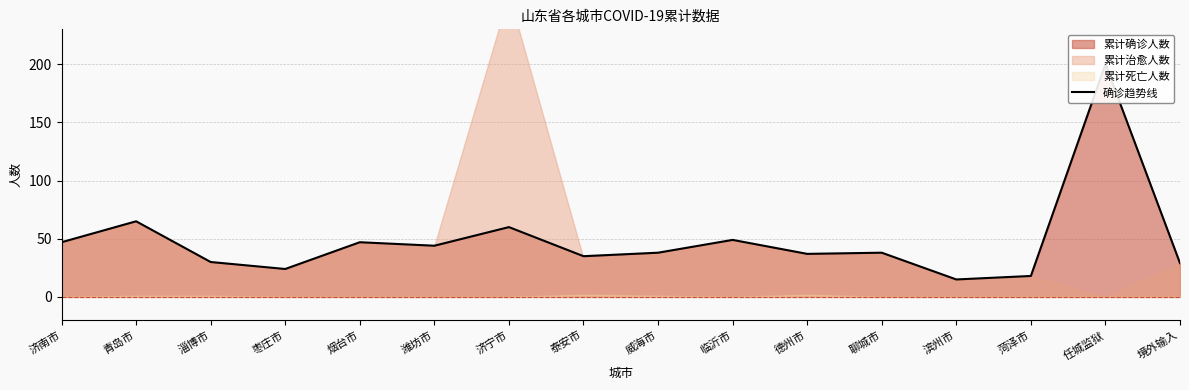

How many lines are shown in the chart?

1